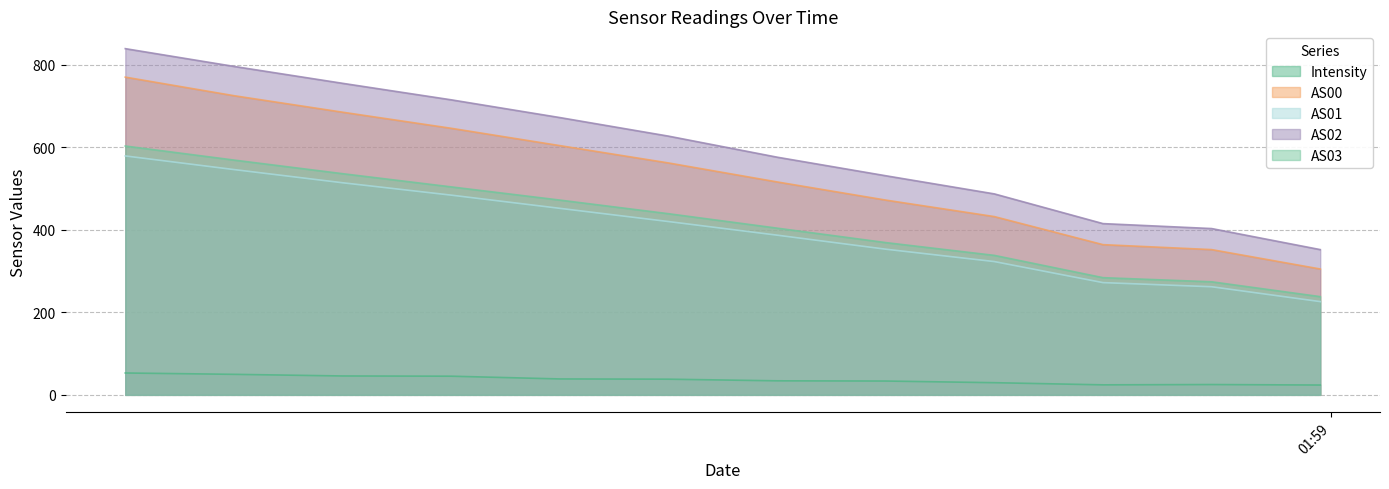

What is the difference between the AS03 values at 1693619911 and 1693617202?

298.0